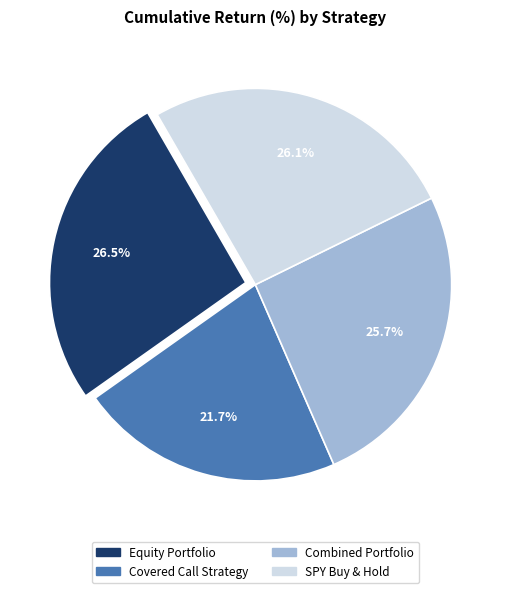

To the nearest percent, what portion does Combined Portfolio represent?

26%